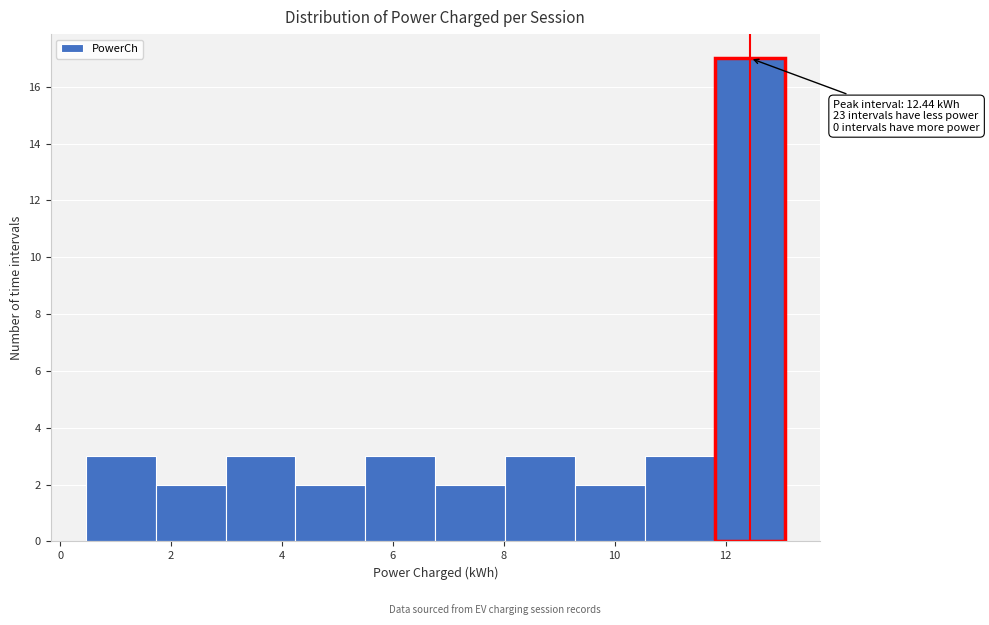

Over which range of the x-axis is the bar tallest?

11.8 to 13.0